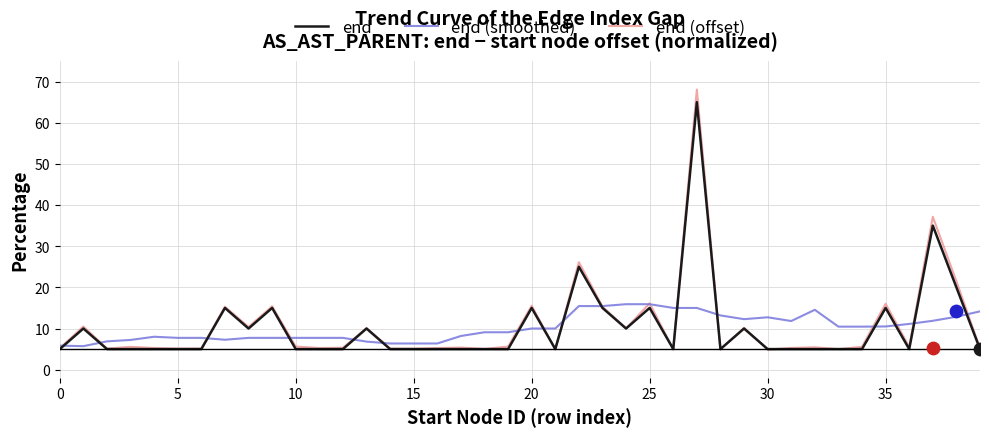

At how many categories does at least one series exceed 14?

14